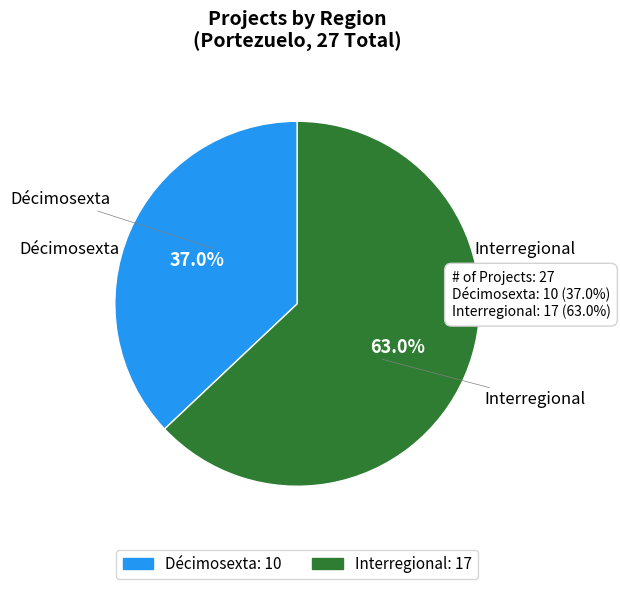

Which category accounts for the majority?

Interregional